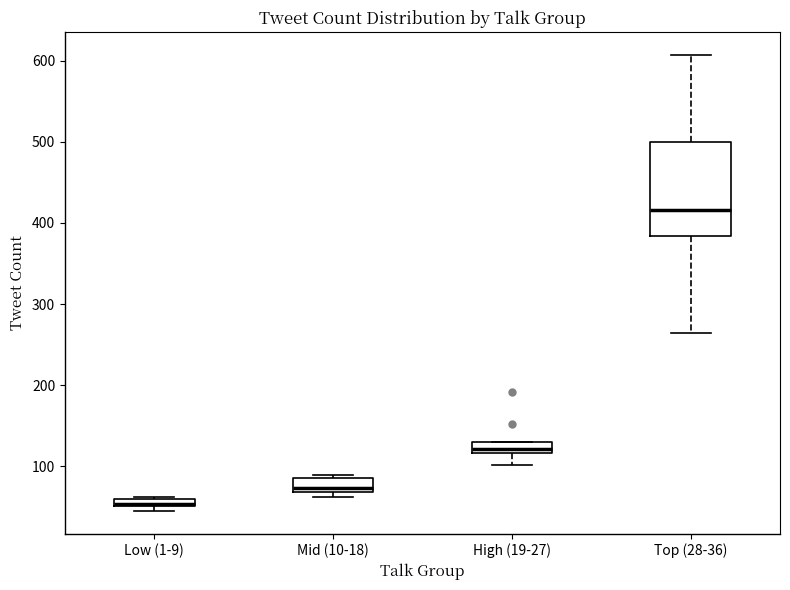

Which box is the tallest, from its lower edge to its upper edge?

Top (28-36)